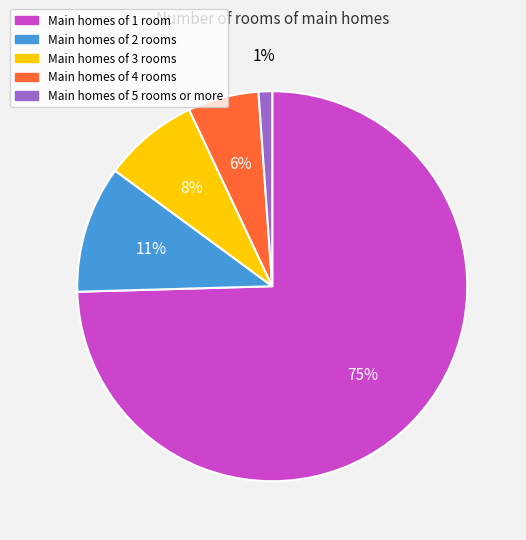

How many slices are in this pie chart?

5